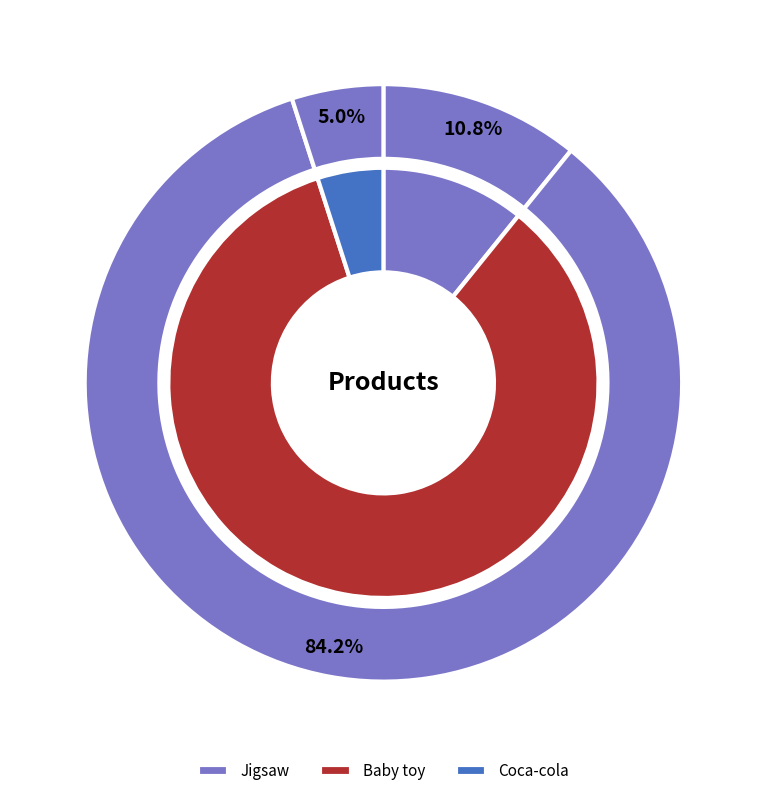

To the nearest percent, what percentage of the pie is Jigsaw?

11%